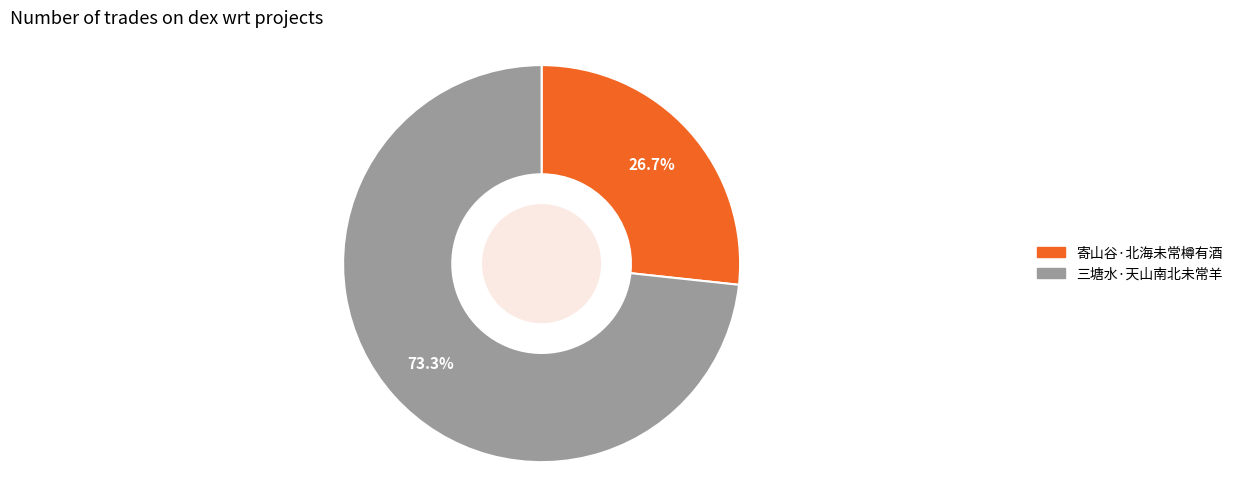

What percentage is the 三塘水·天山南北未常羊 slice, to the nearest percent?

73%